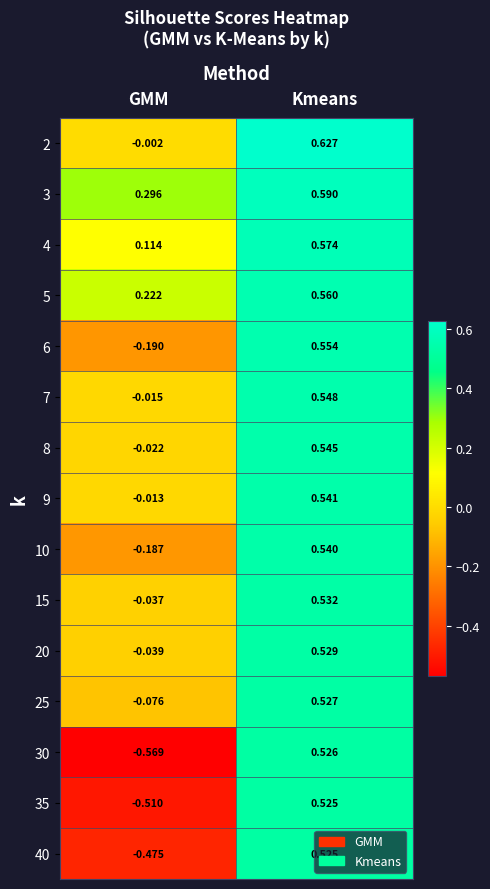

Which category has the highest value across all series?

Kmeans